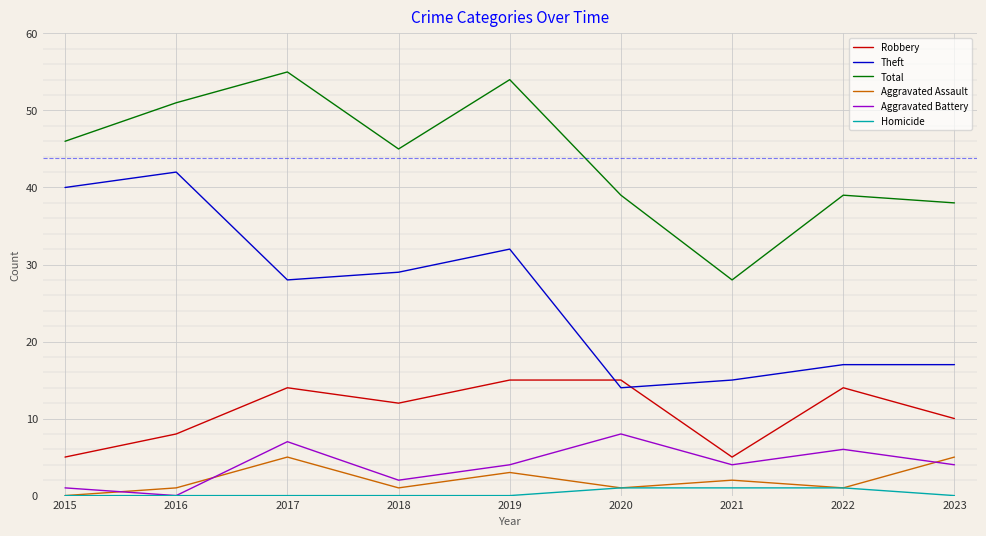

True or false: Aggravated Battery and Theft cross at least once.

False